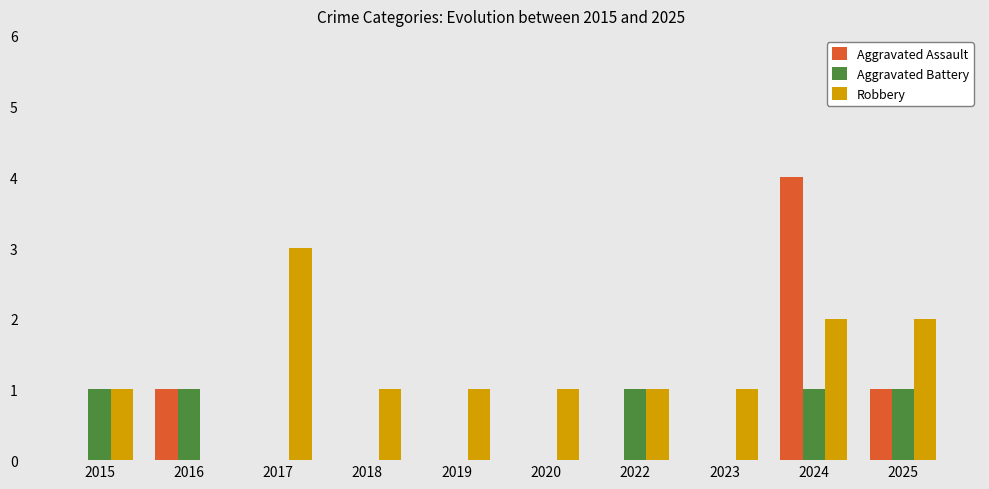

True or false: Aggravated Assault has a value of 0 at 2020.

True